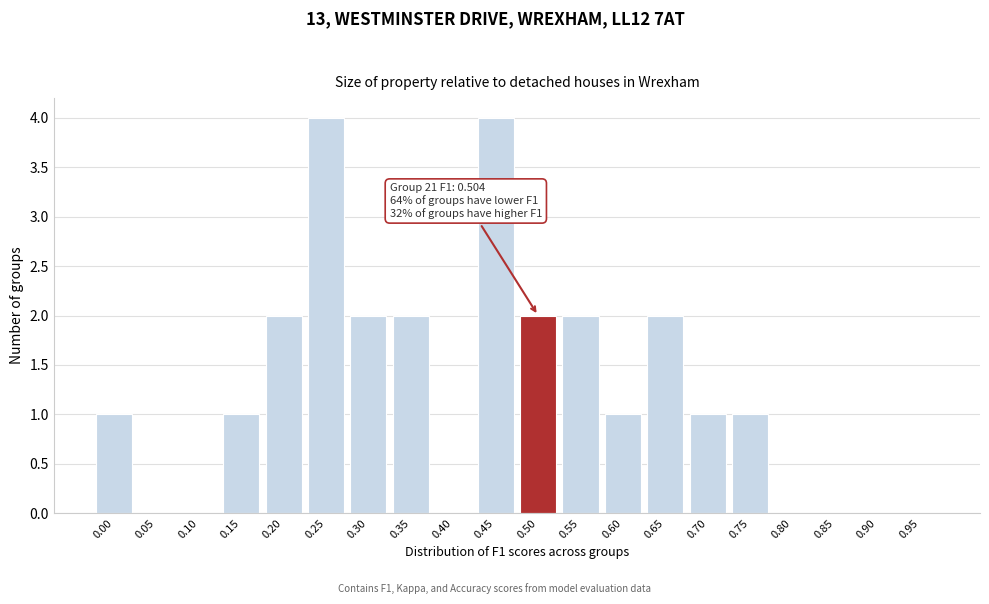

Reading left to right, extract all data points from this chart.

0.00=1	0.05=0	0.10=0	0.15=1	0.20=2	0.25=4	0.30=2	0.35=2	0.40=0	0.45=4	0.50=2	0.55=2	0.60=1	0.65=2	0.70=1	0.75=1	0.80=0	0.85=0	0.90=0	0.95=0